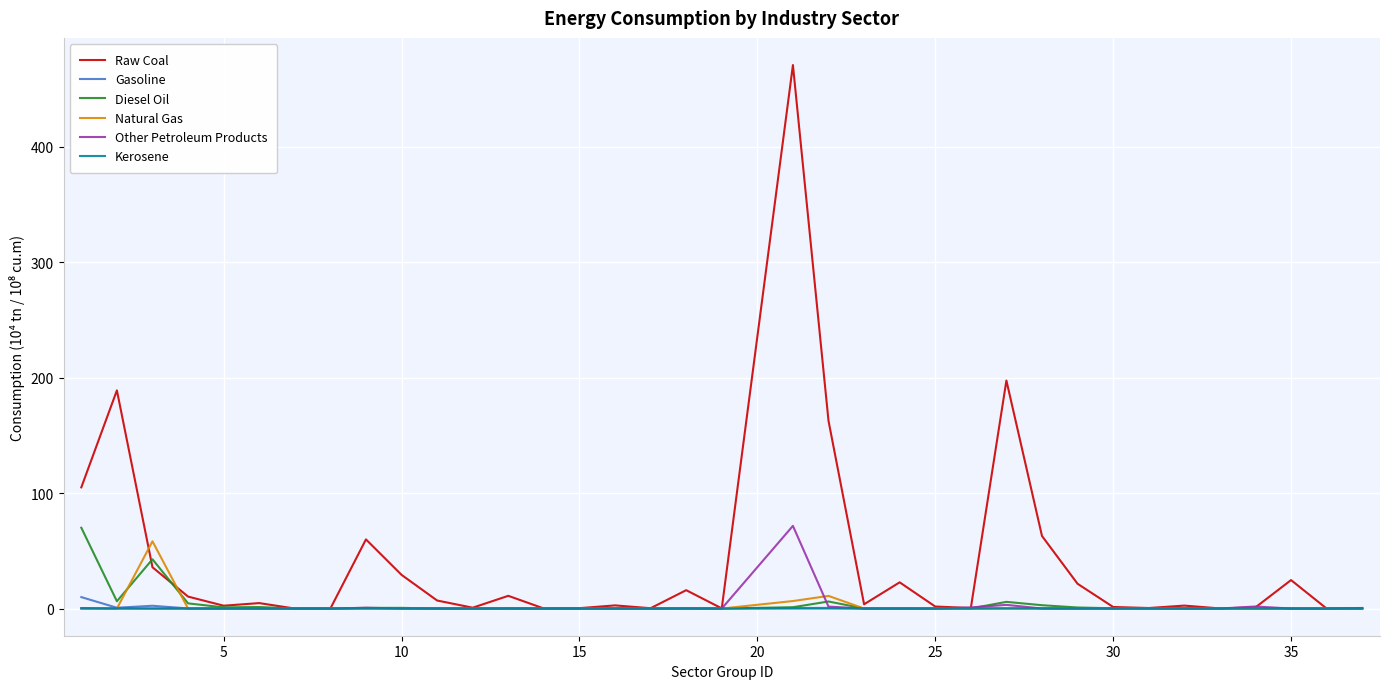

What is the maximum value for Natural Gas?

58.3